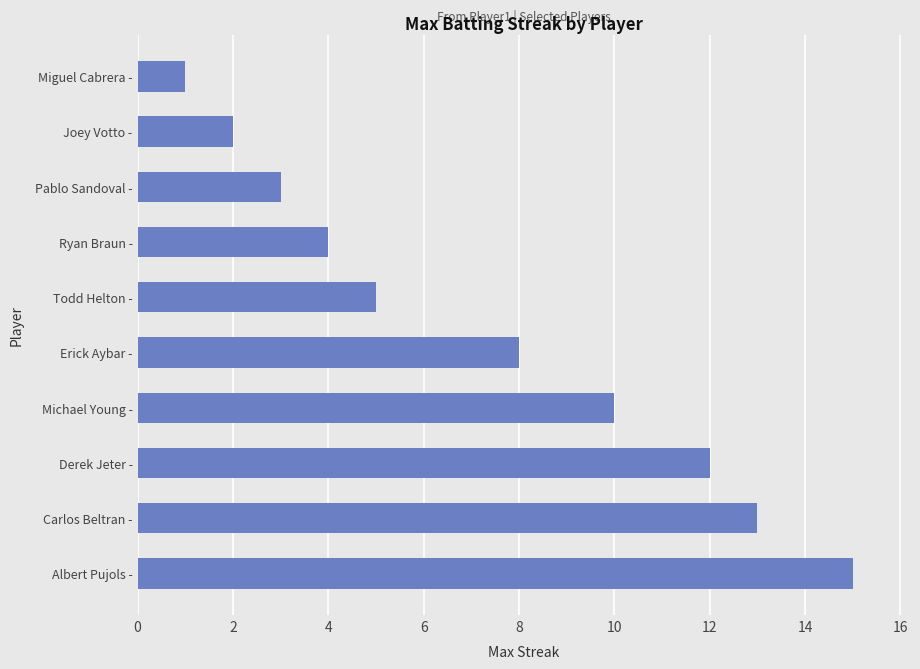

Between Joey Votto - and Michael Young -, which is larger?

Michael Young -